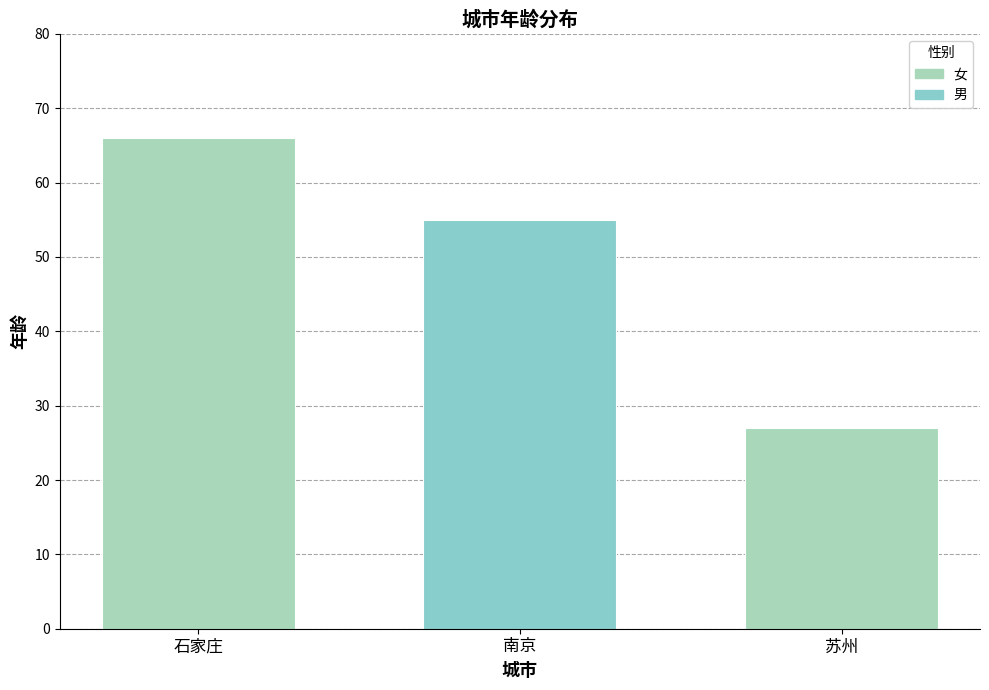

Reading left to right, transcribe all the data shown in this chart.

66	55	27